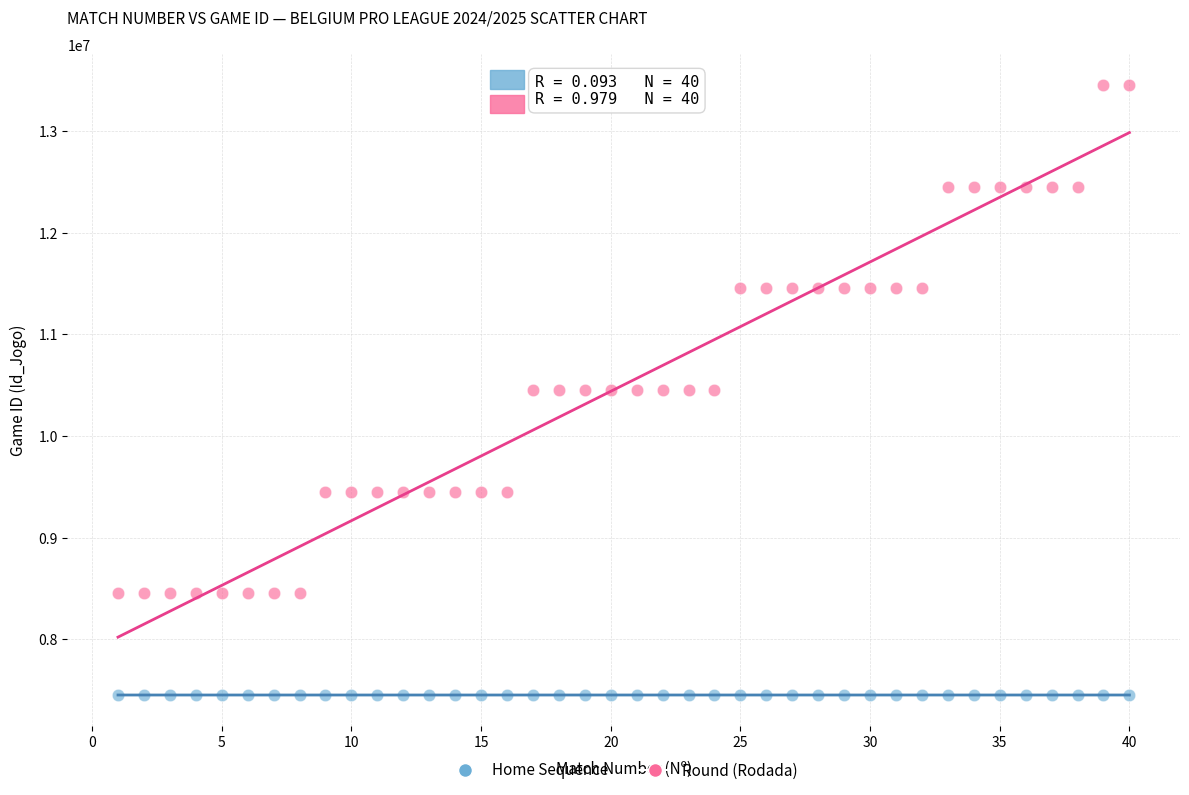

Which series contains the highest Y value?

Round (Rodada)